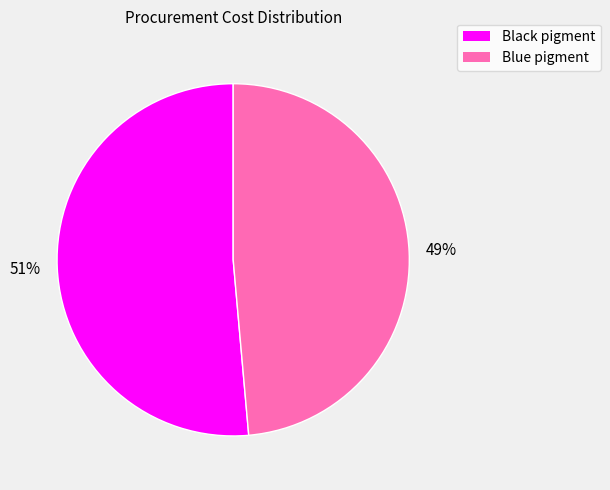

Is the sum of Black pigment and Blue pigment greater than half?

Yes